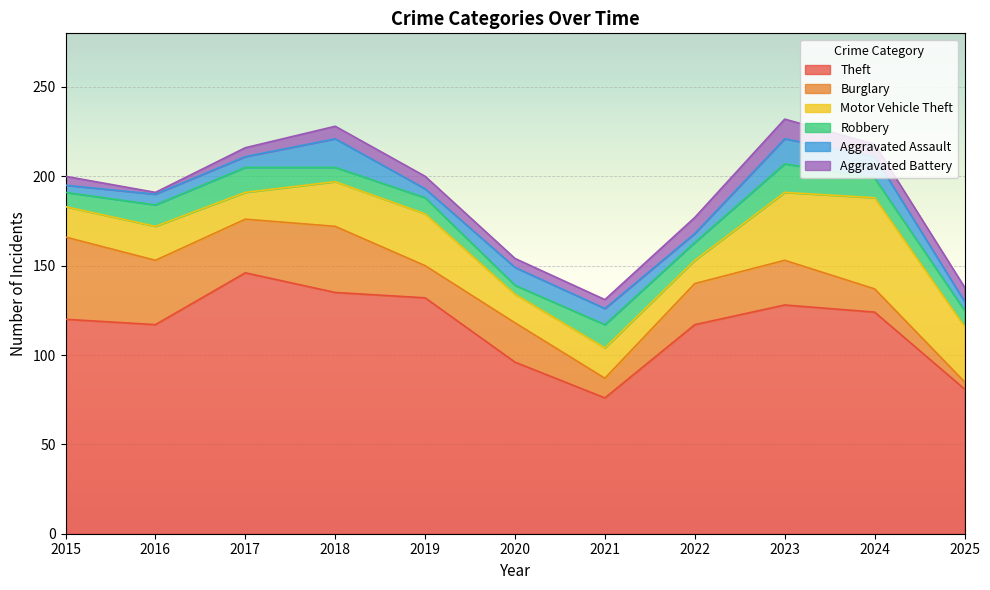

At which category is the sum across all series the highest?

2023